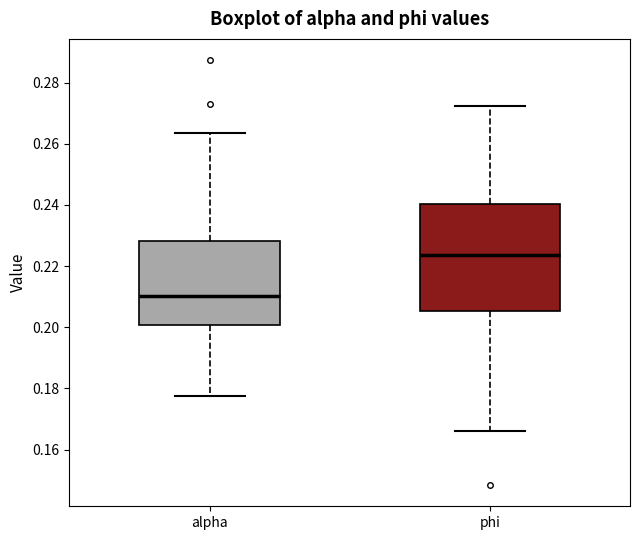

Comparing the boxes themselves (not the whiskers), which one is the tallest?

phi